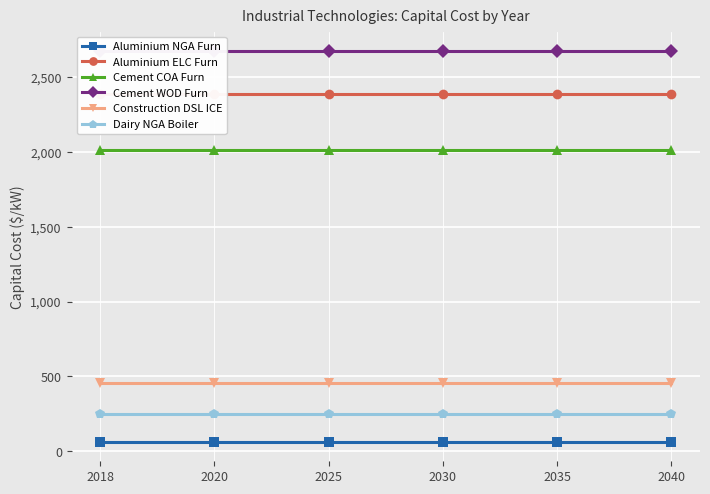

Where is Aluminium ELC Furn nearest to the value 2388?

2018